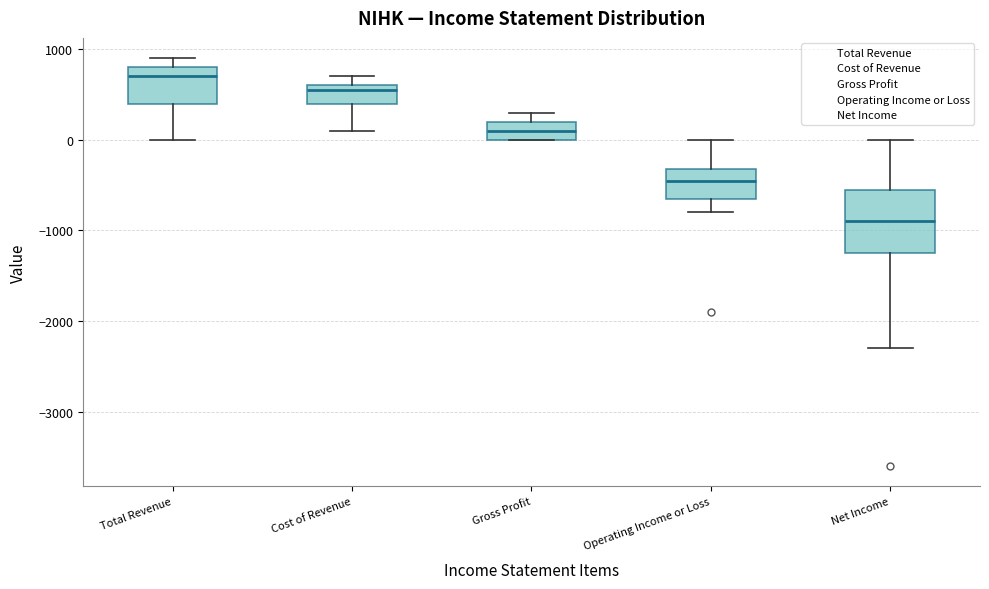

Which box has the lowest median line?

Net Income